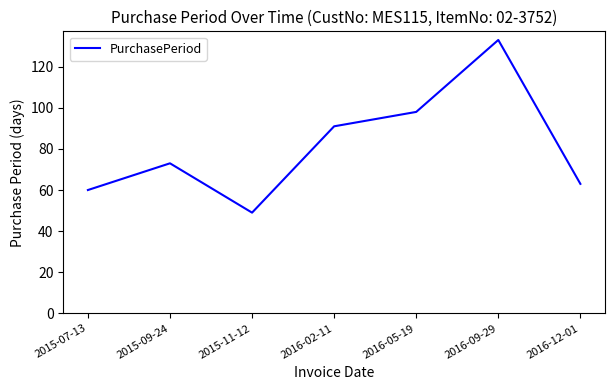

List the labels in order of value, largest first.

2016-09-29, 2016-05-19, 2016-02-11, 2015-09-24, 2016-12-01, 2015-07-13, 2015-11-12